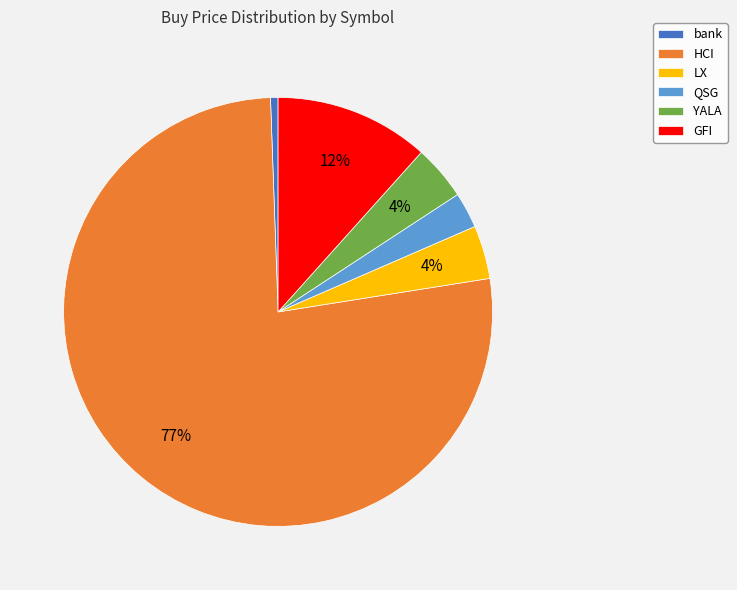

How many slices are in this pie chart?

6